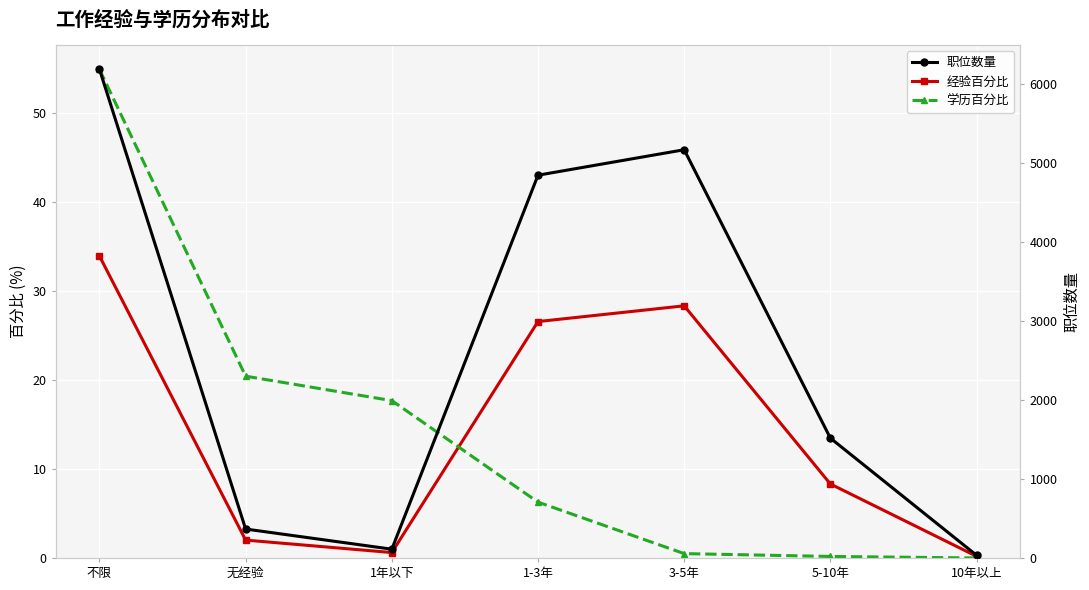

True or false: 职位数量 has a value of 1516.0 at 5-10年.

True